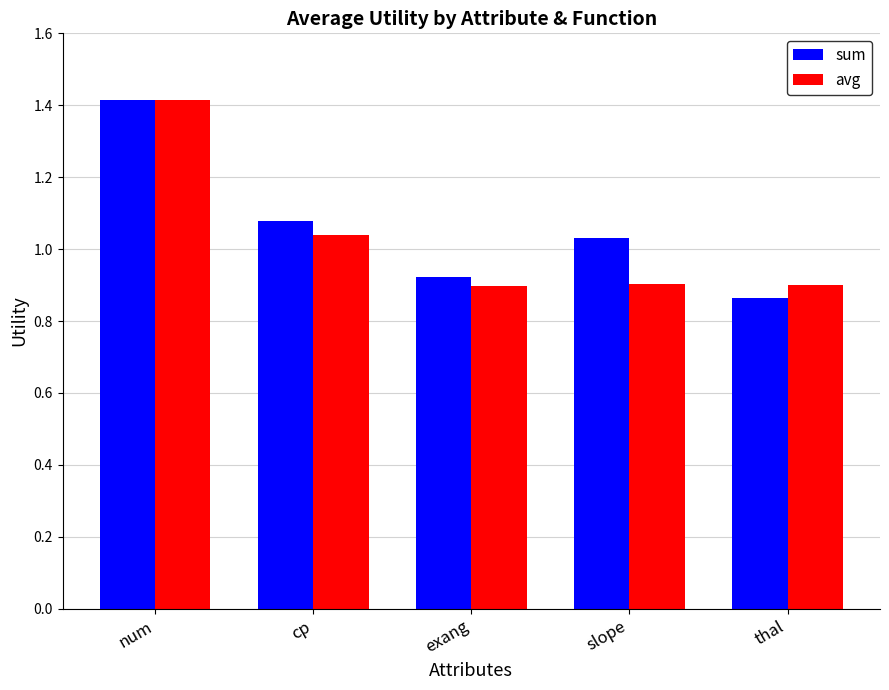

The sum series shows 1.5 at thal. True or false?

False